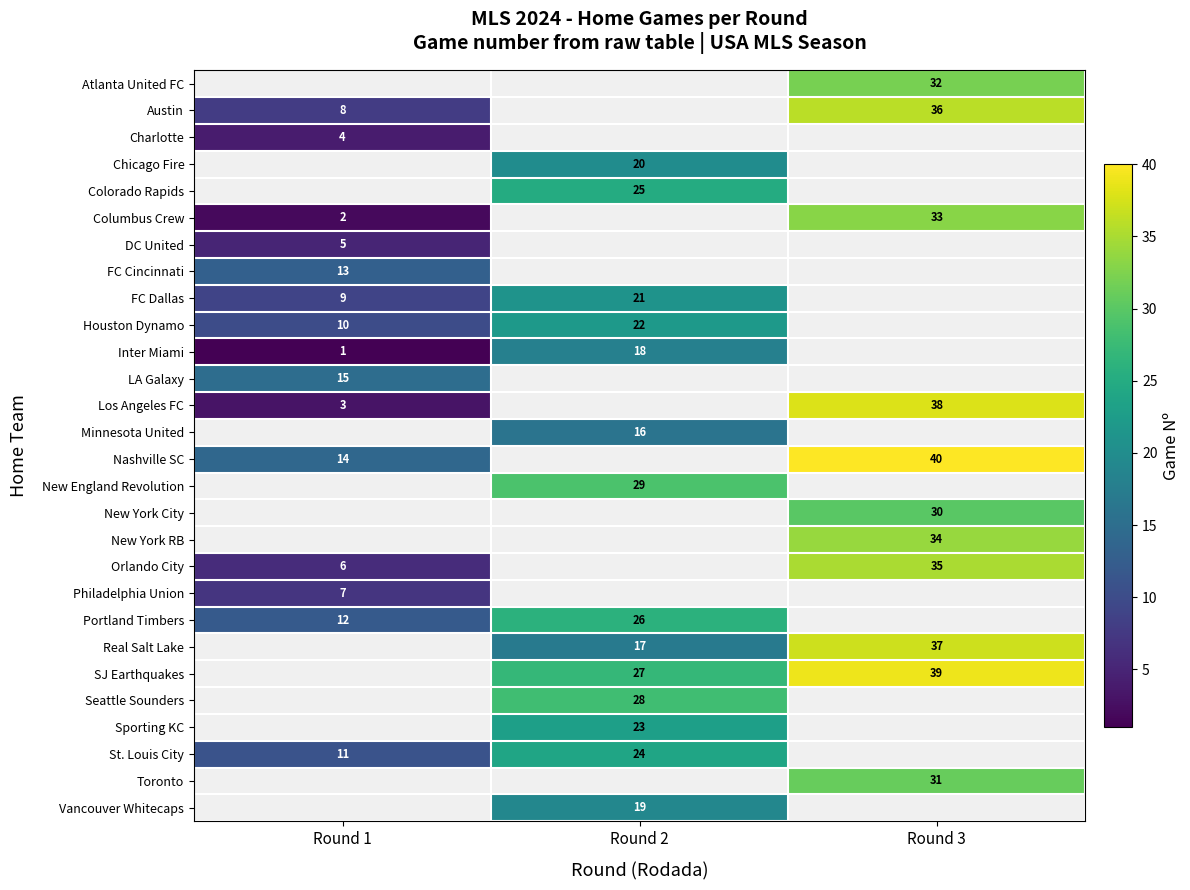

Is it true that FC Dallas equals 37 at Round 2?

False